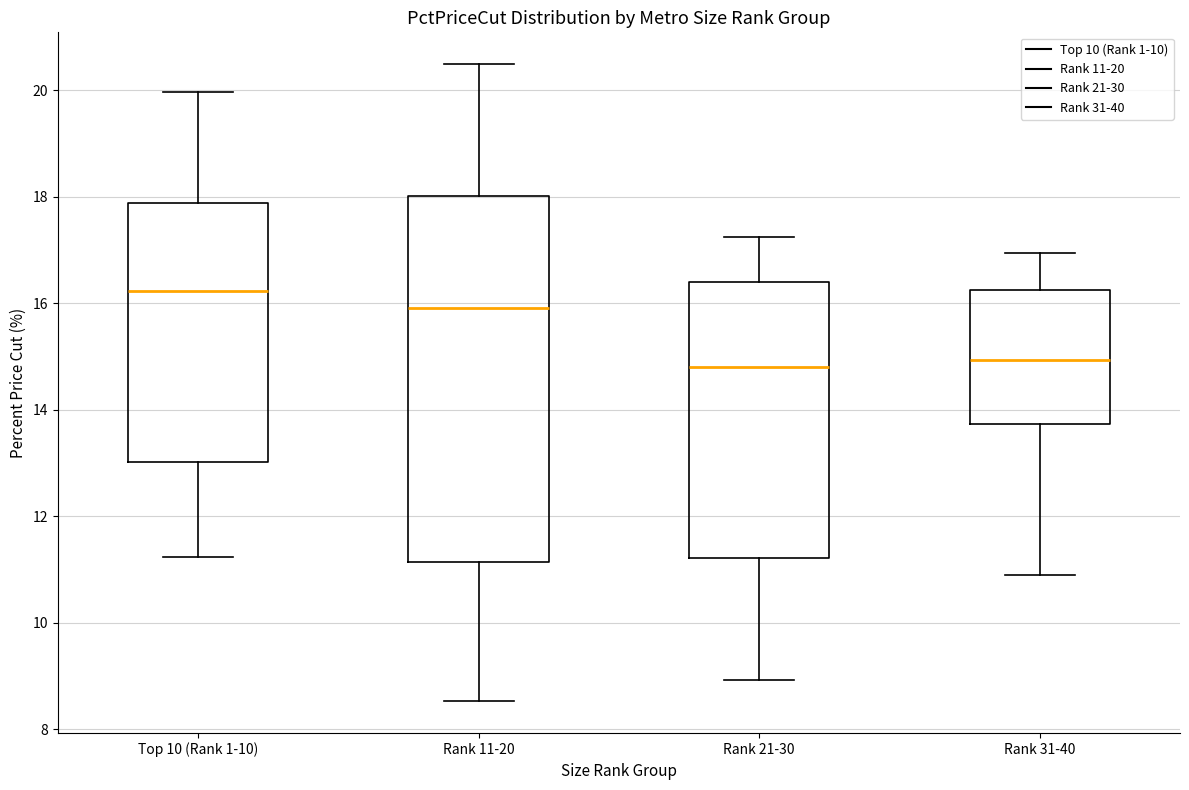

Reading left to right, read every box against the y-axis: the position of its median line, the range the box covers, and the ends of its whiskers. The values are not printed on the chart, so give them approximately, as read against the axis.

Top 10 (Rank 1-10): median 16.2, box 13.0 to 17.8, whiskers 11.2 to 20.0
Rank 11-20: median 16.0, box 11.2 to 18.0, whiskers 8.6 to 20.4
Rank 21-30: median 14.8, box 11.2 to 16.4, whiskers 9.0 to 17.2
Rank 31-40: median 15.0, box 13.8 to 16.2, whiskers 10.8 to 17.0